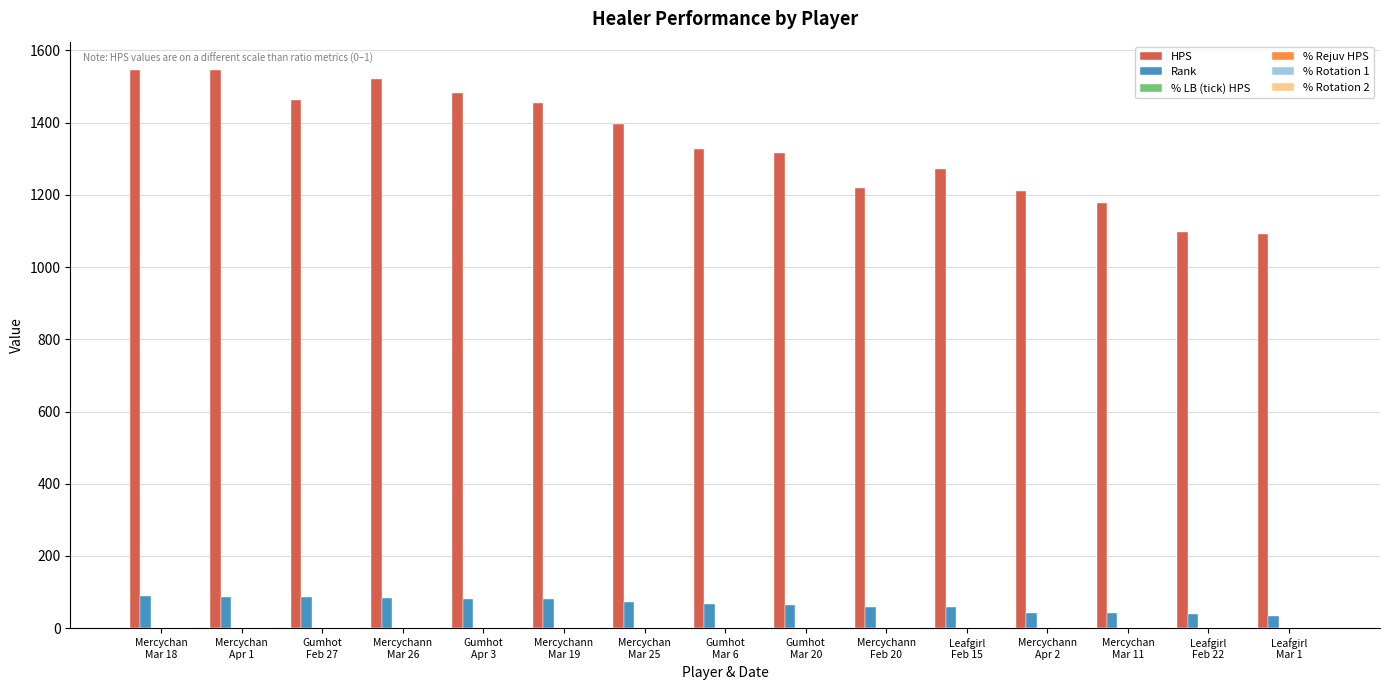

Which series has the largest total across all categories?

HPS